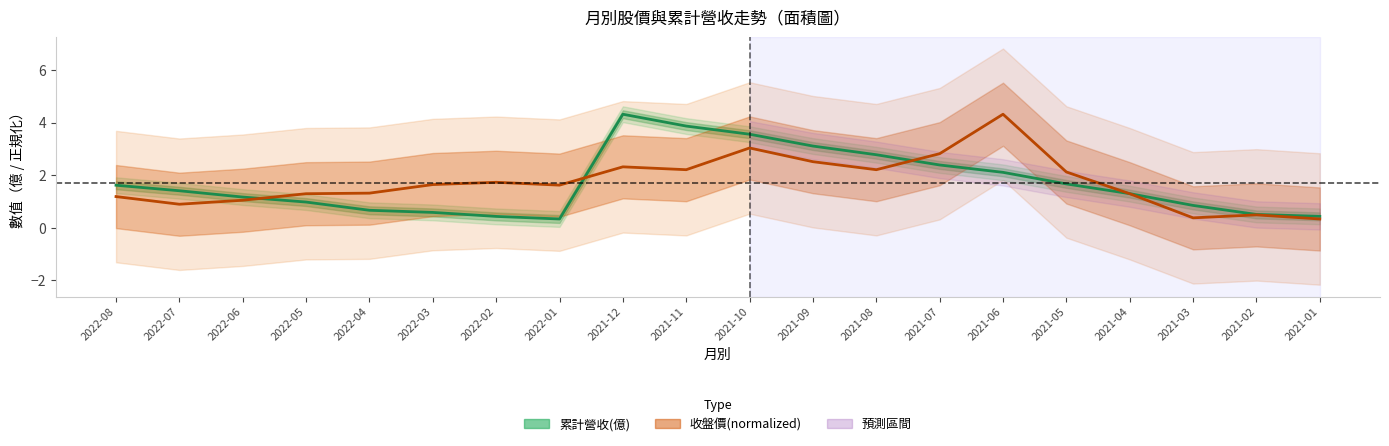

Reading left to right, list all the values displayed in this chart.

累計營收(億): 1.6	1.4	1.2	1.0	0.7	0.6	0.4	0.3	4.3	3.9	3.6	3.1	2.8	2.4	2.1	1.7	1.3	0.9	0.5	0.4
收盤價: 1.2	0.9	1.0	1.3	1.3	1.6	1.7	1.6	2.3	2.2	3.0	2.5	2.2	2.8	4.3	2.1	1.3	0.4	0.5	0.3